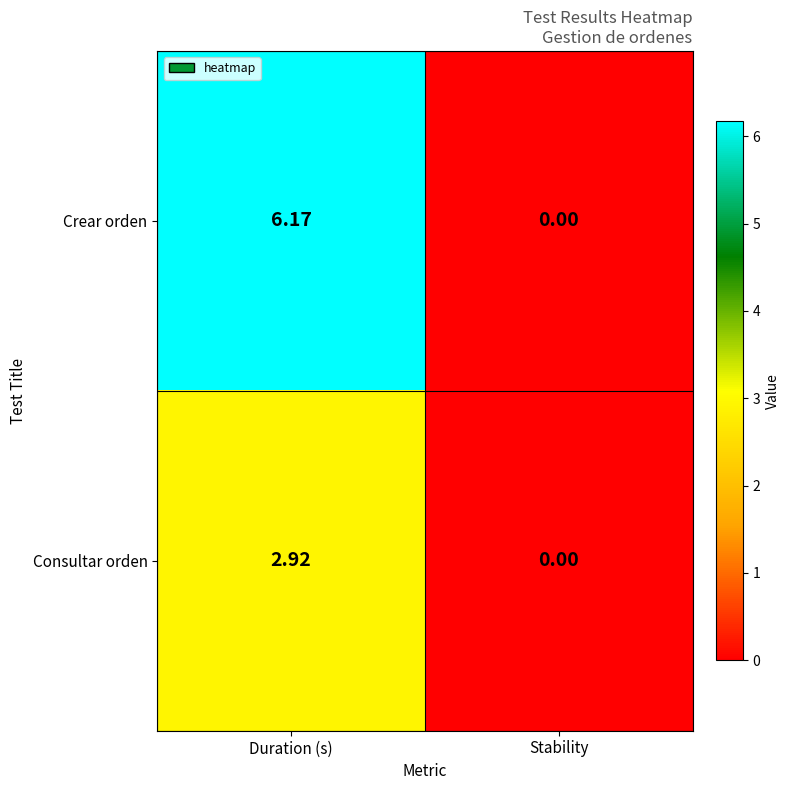

Which series has the largest total across all categories?

Crear orden